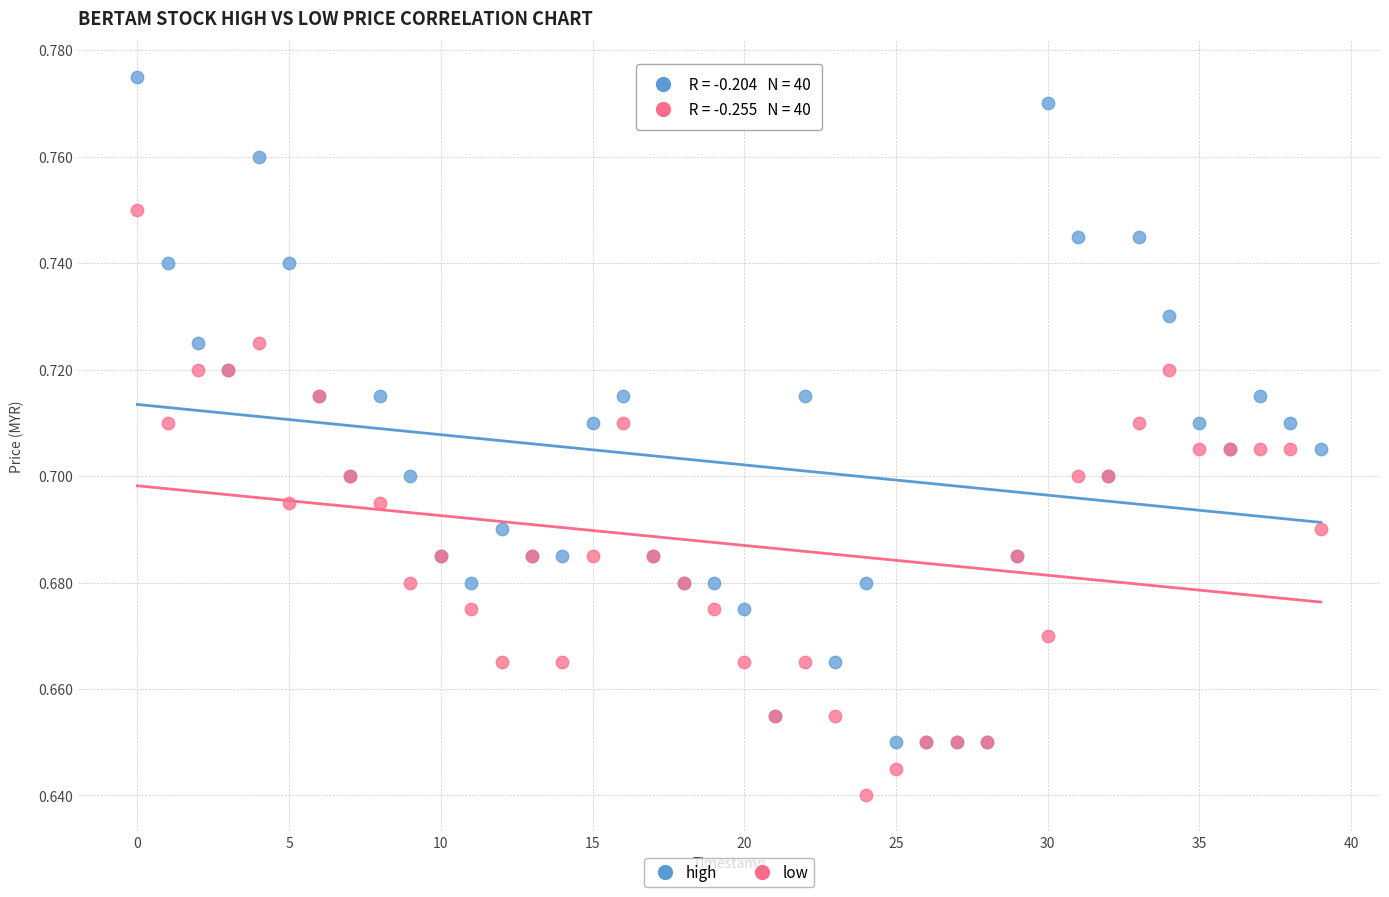

Which series has the widest spread of Y values?

high